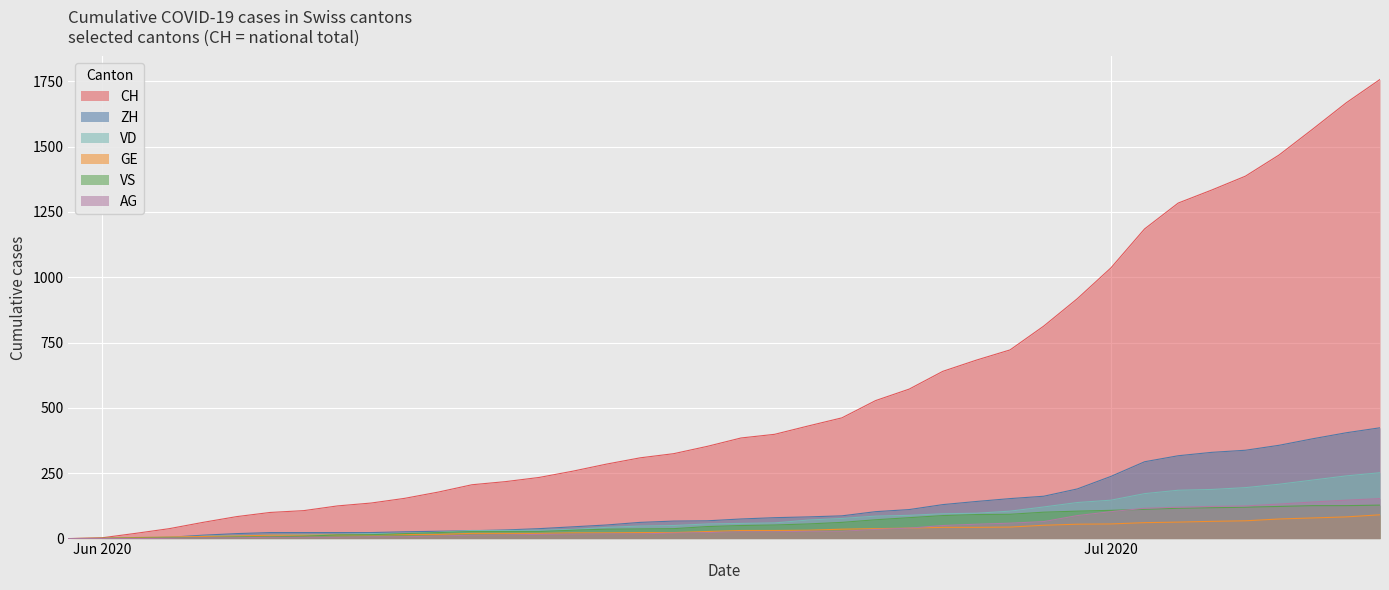

At which label does ZH reach its peak?

2020-07-09